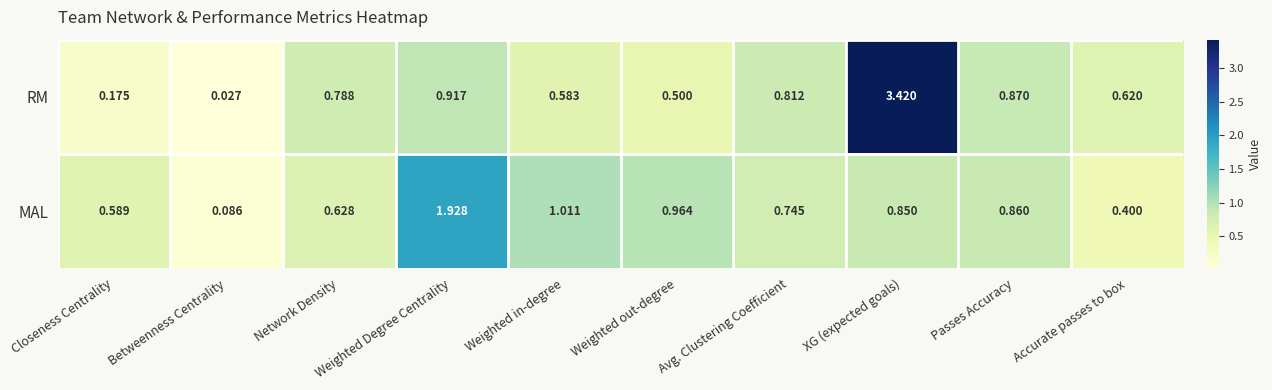

Rank the series at Weighted in-degree from highest to lowest value.

MAL, RM